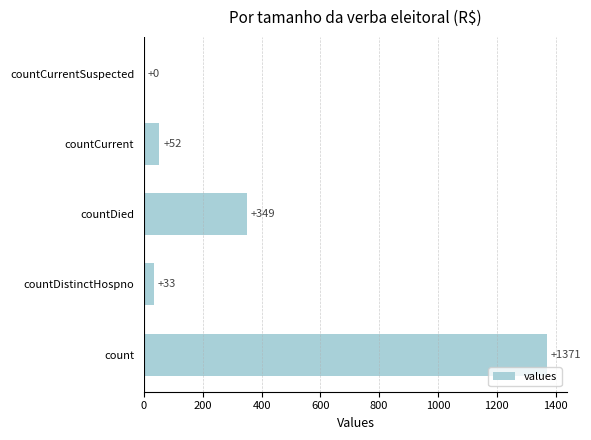

What is the average value?

361